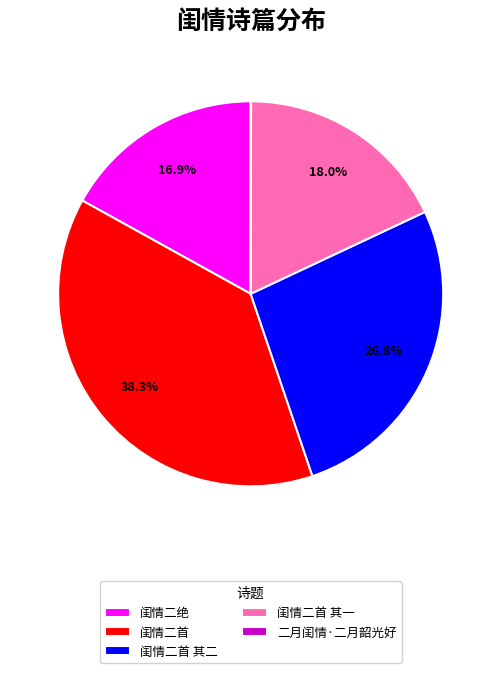

Which slice is the largest?

闺情二首